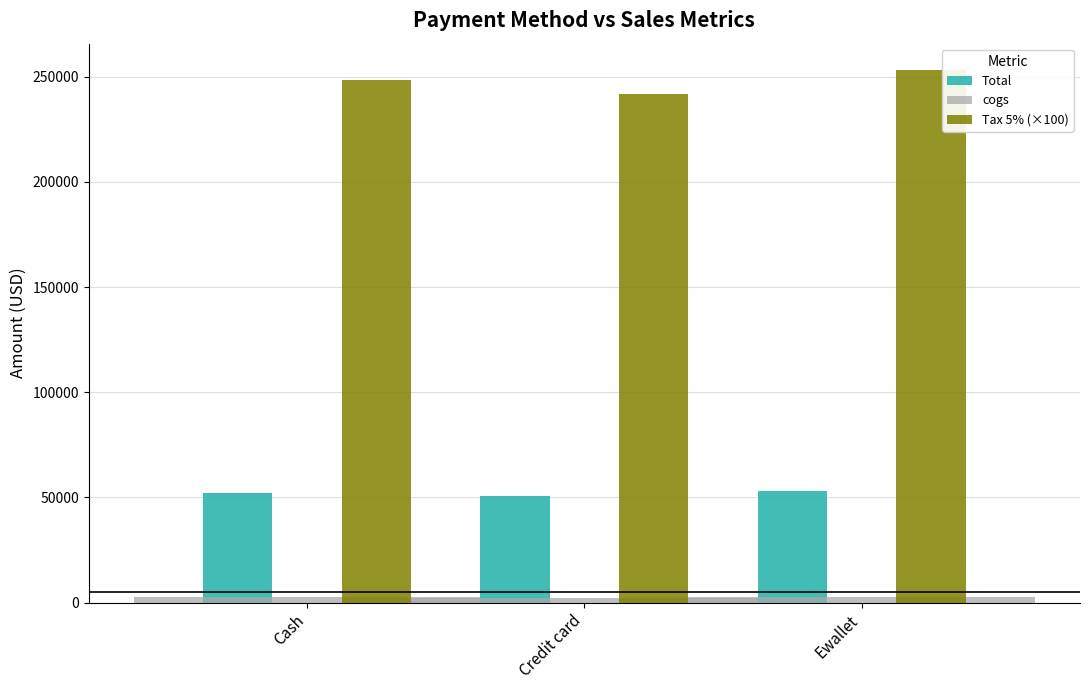

What is the maximum value shown in the chart?

253100